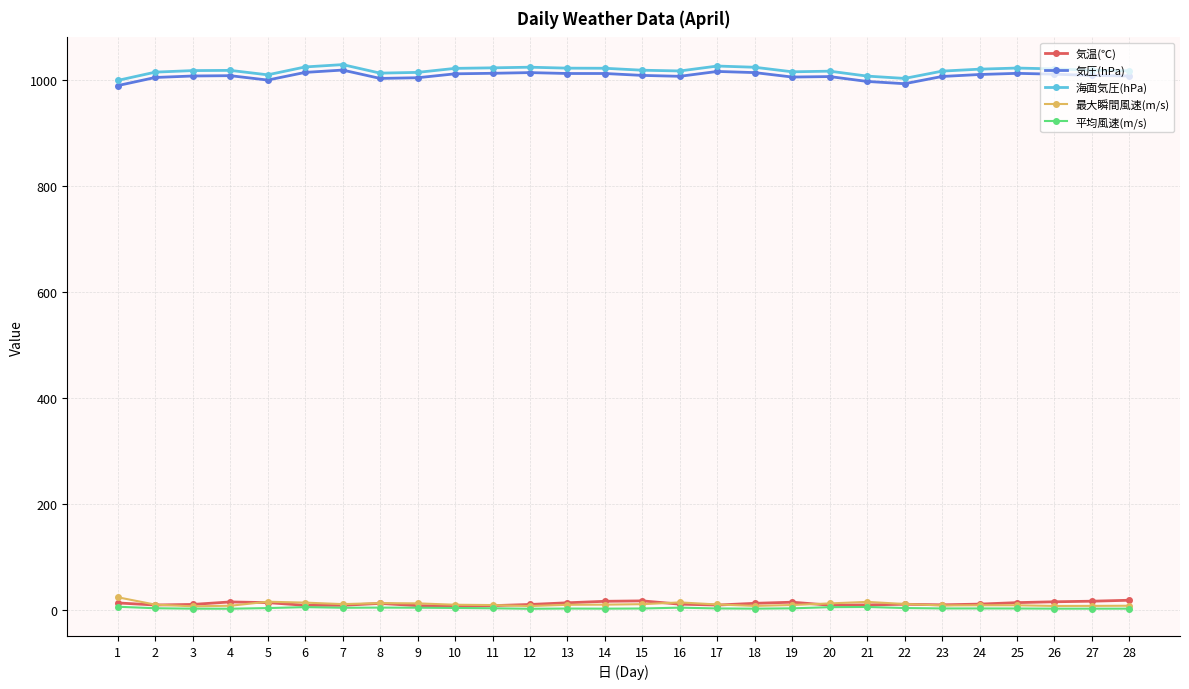

The value of 気圧(hPa) at 23 is 476.0. True or false?

False